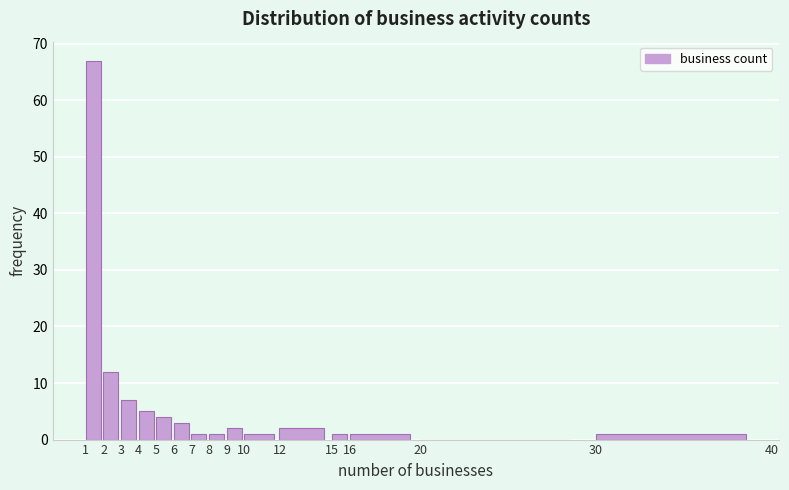

Reading left to right, transcribe this chart: for each bar, give the range it covers on the x-axis and its height. The values are not printed on the chart, so give them approximately, as read against the axis.

1 to 2: 67
2 to 3: 12
3 to 4: 7
4 to 5: 5
5 to 6: 4
6 to 7: 3
7 to 8: 1
8 to 9: 1
9 to 10: 2
10 to 12: 1
12 to 15: 2
15 to 16: 1
16 to 20: 1
20 to 30: 0
30 to 40: 1